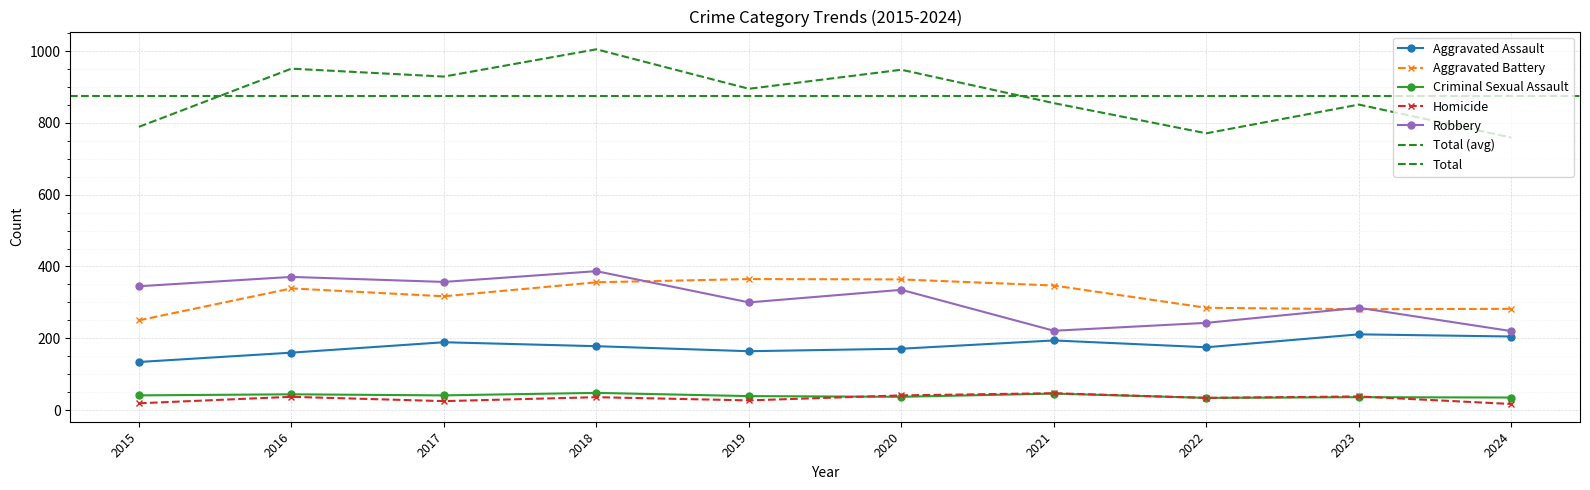

Reading left to right, what are all the values shown in this chart?

Aggravated Assault: 134	160	189	178	164	171	194	175	211	205
Aggravated Battery: 250	339	317	356	365	364	347	285	281	282
Criminal Sexual Assault: 41	44	41	48	39	37	46	34	36	35
Homicide: 19	37	25	36	27	41	47	34	38	17
Robbery: 345	371	357	387	300	335	221	243	285	220
Total: 789	951	929	1005	895	948	855	771	851	759